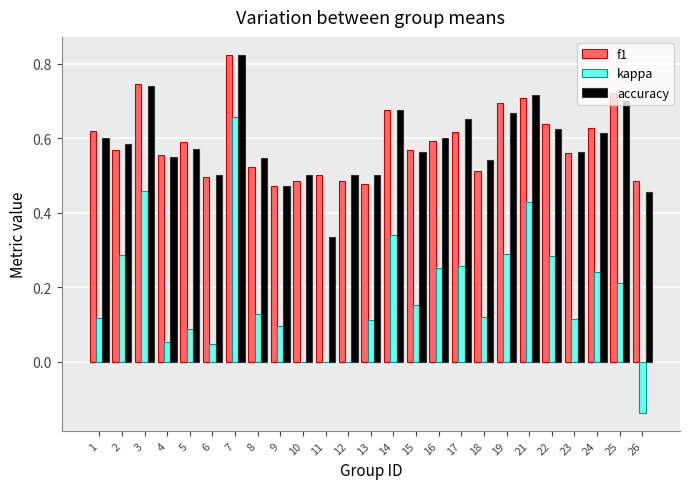

True or false: accuracy has a value of 0.5 at 18.

True